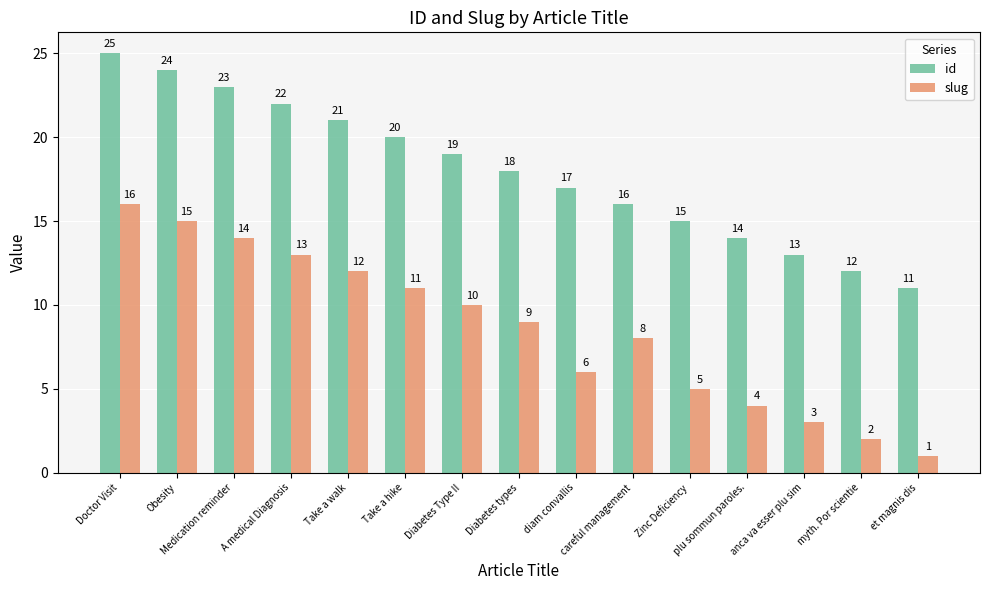

Rank the series by their average value, from highest to lowest.

id, slug